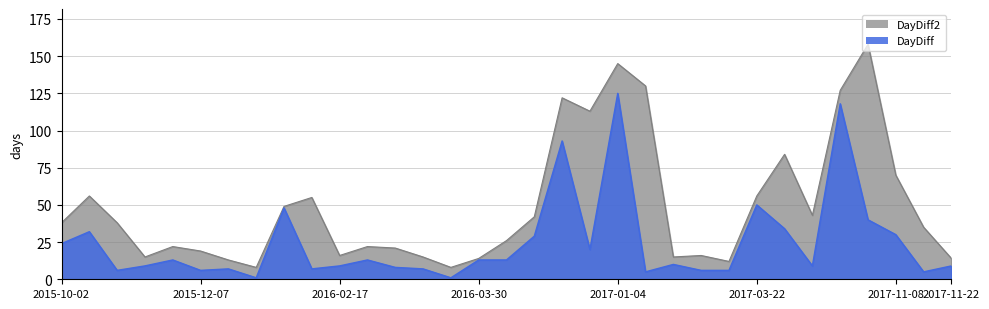

Where does the DayDiff2 series first go above 35?

2015-10-02